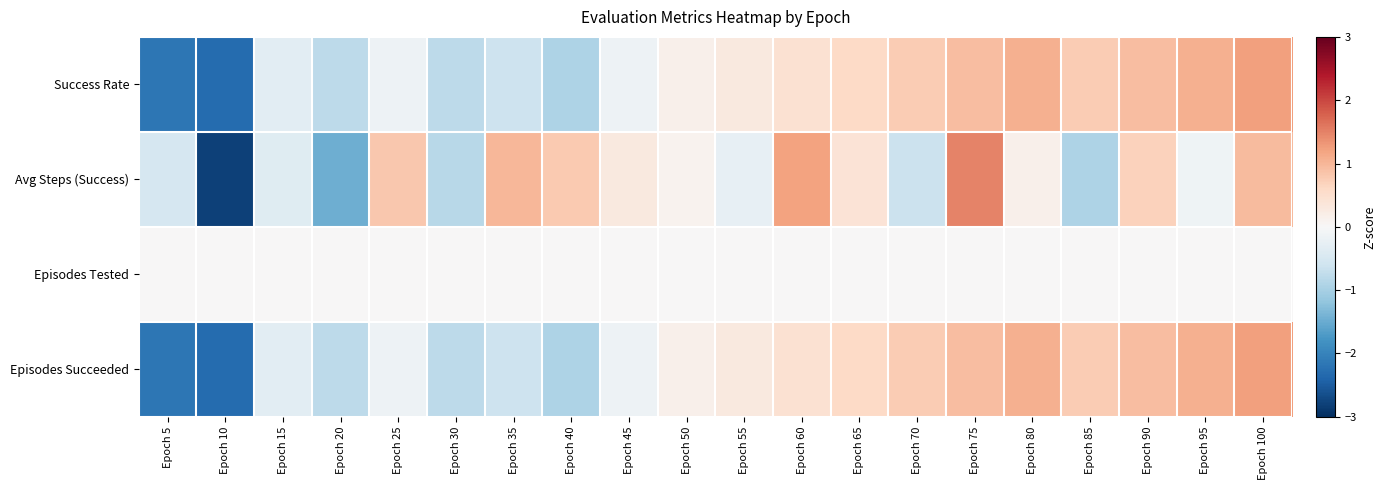

Which series has the widest spread of values?

Avg Steps (Success)